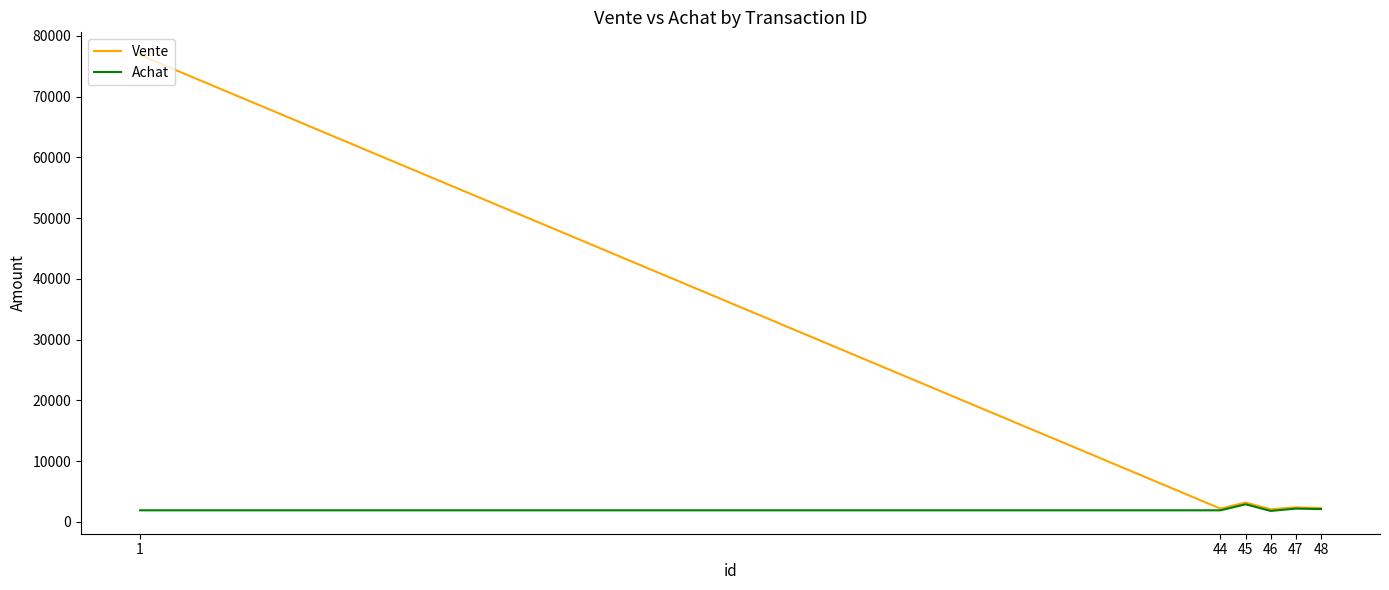

What is the maximum value for Vente?

76840